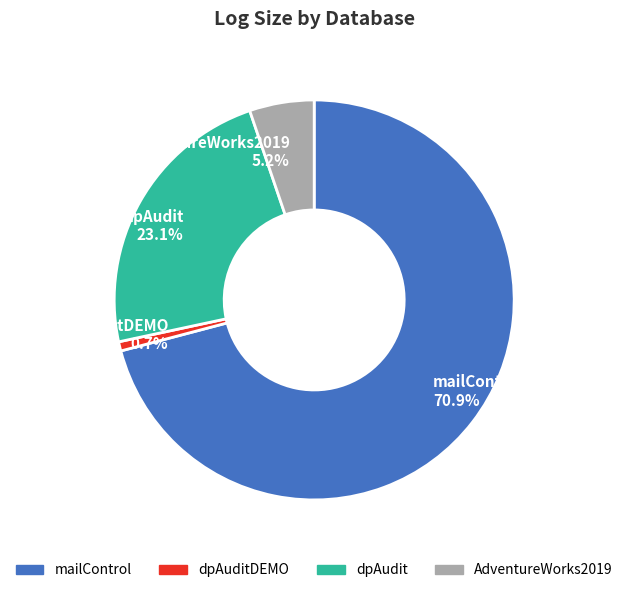

Do mailControl 70.9% and dpAudit 23.1% together represent more than half of the pie?

Yes